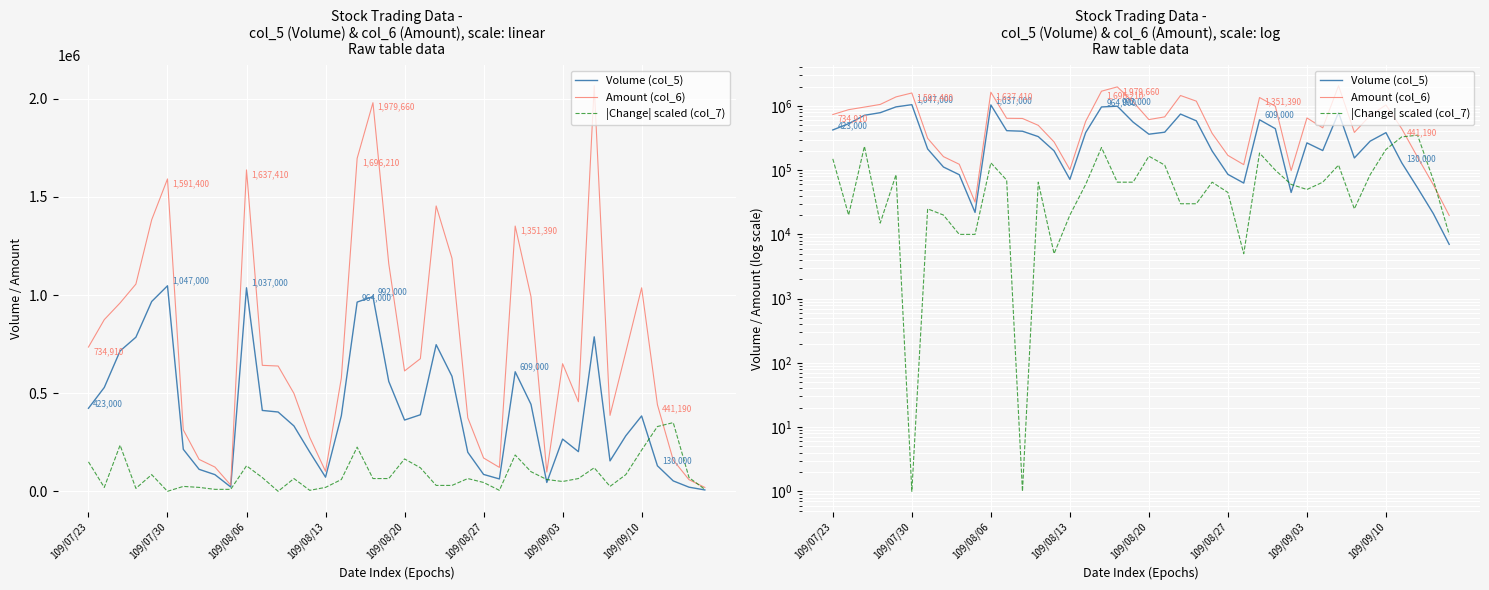

What is the highest value of the Amount (col_6) series?

2066380